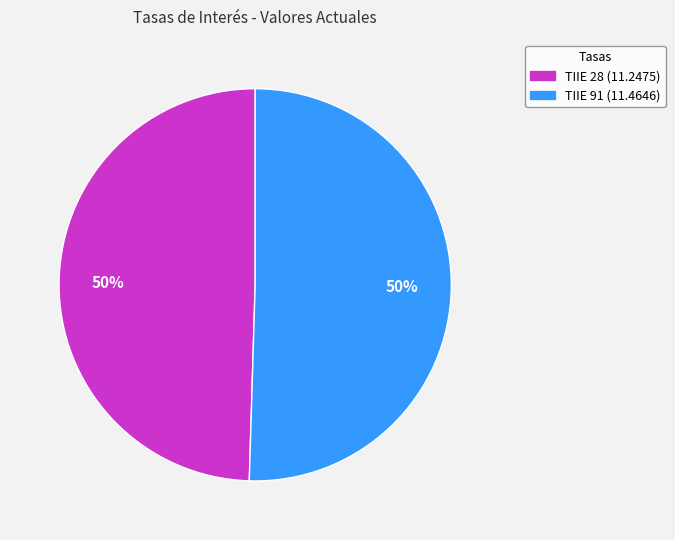

True or false: TIIE 91 accounts for 50% of the total.

True